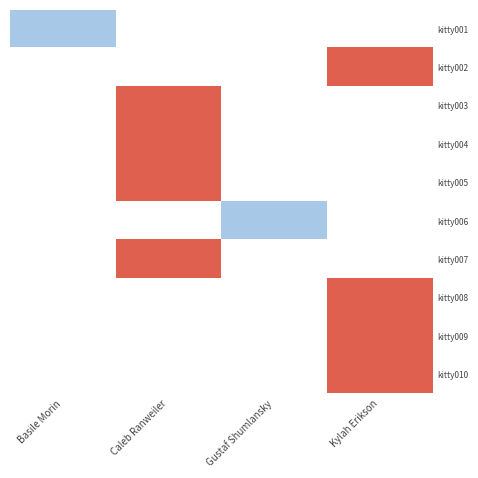

How many positive values does the kitty010 series have?

1